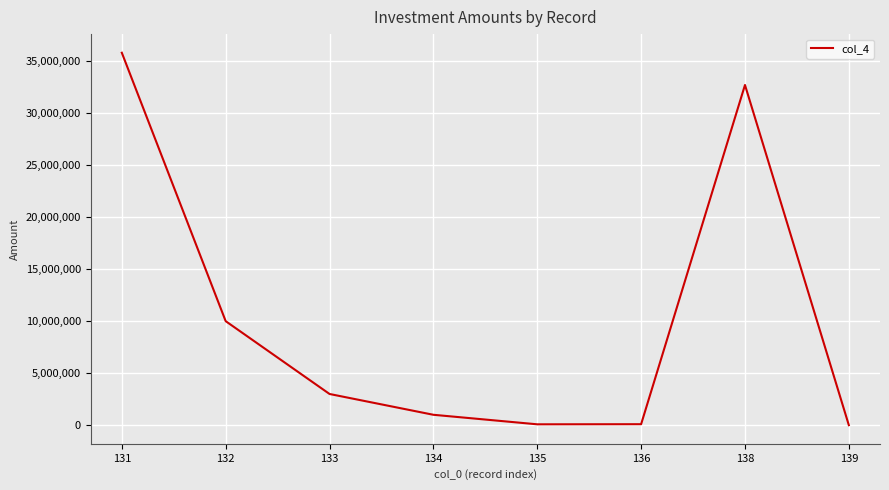

What is the maximum value shown in the chart?

35800000